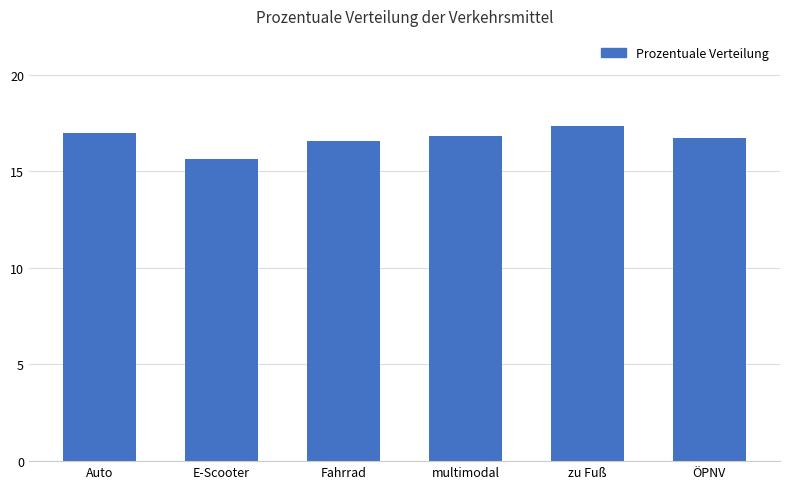

Is it true that the value at zu Fuß is 3.7?

False